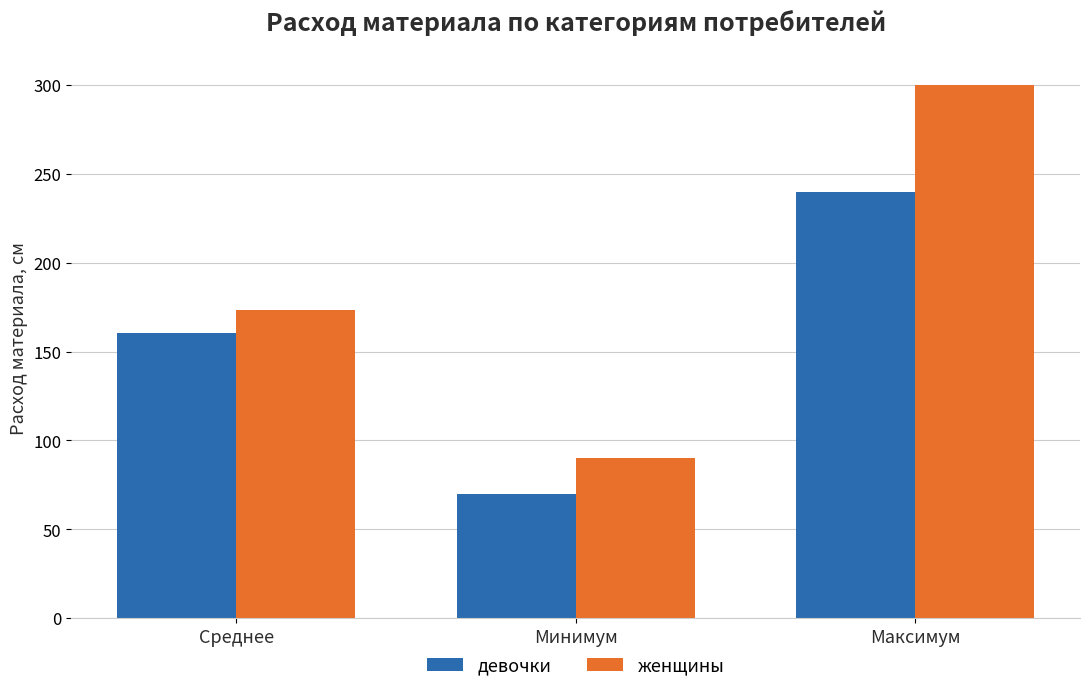

What is the difference between the highest and lowest values at Среднее?

12.9